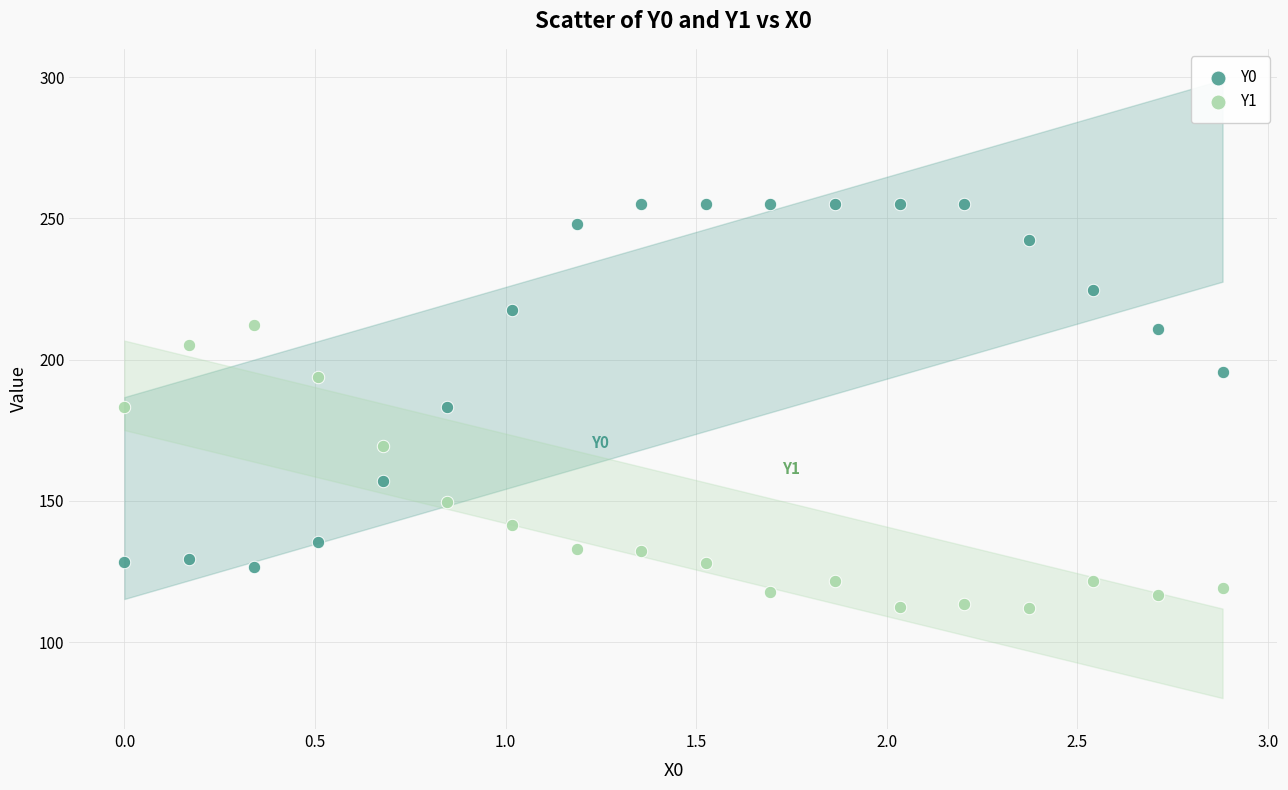

What are all the series names shown in the legend?

Y0, Y1